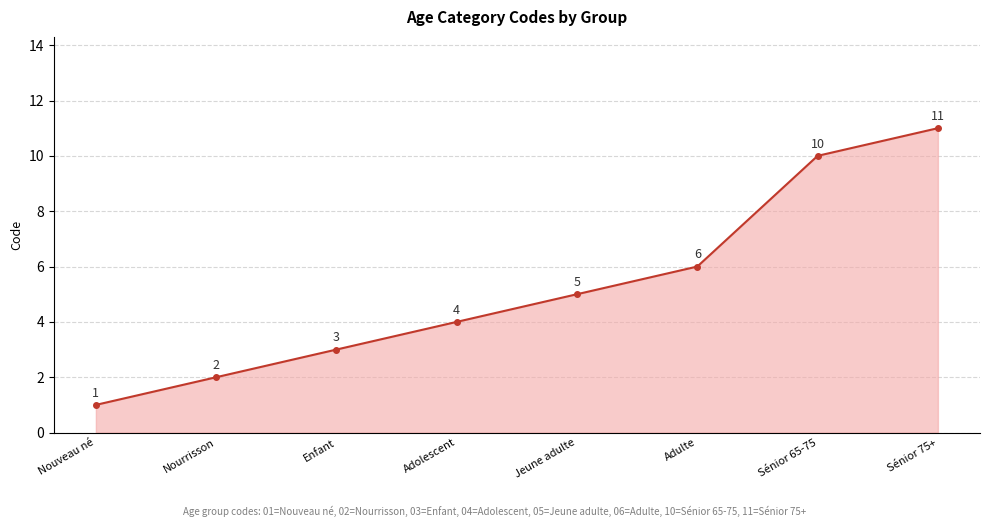

Rank the categories by value from lowest to highest.

Nouveau né, Nourrisson, Enfant, Adolescent, Jeune adulte, Adulte, Sénior 65-75, Sénior 75+